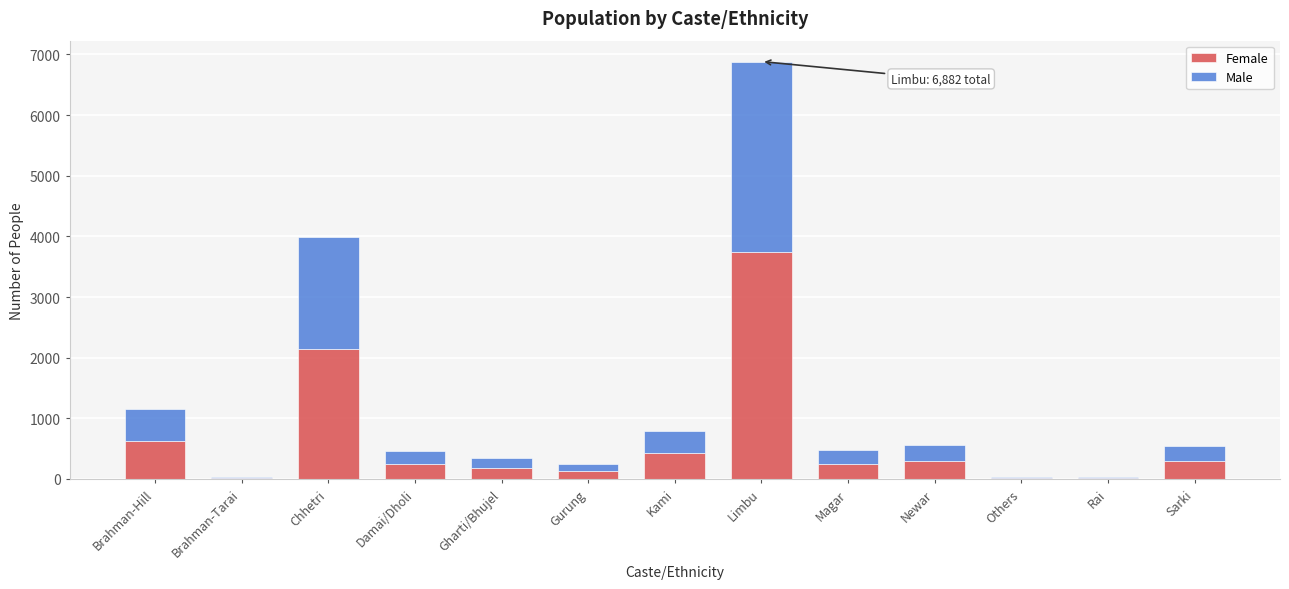

What is the total value across all series at Magar?

473